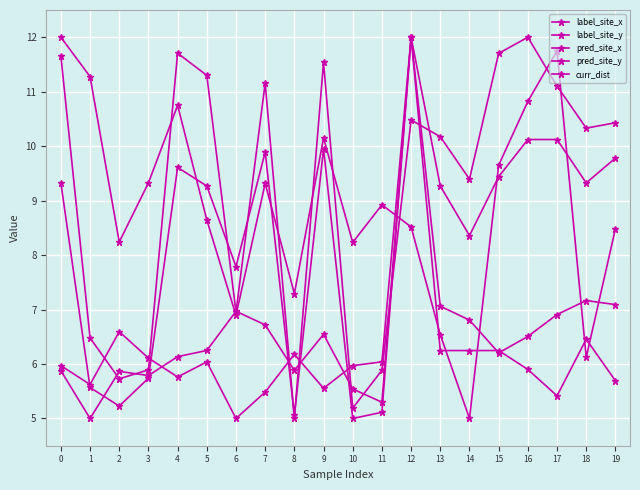

Count the number of data series in this chart.

5